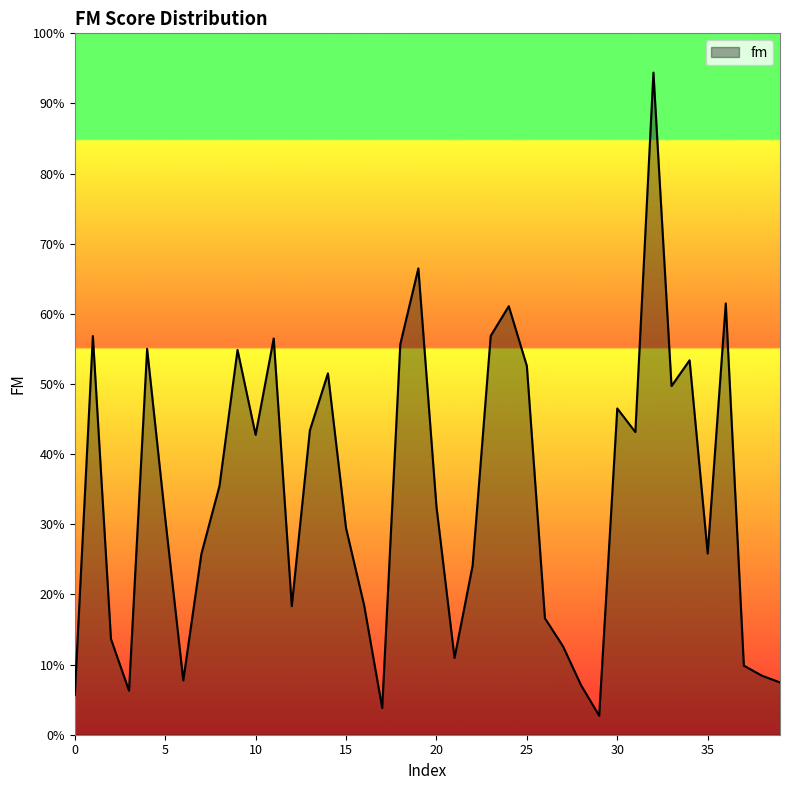

What is the difference between the maximum and minimum values?

91.7